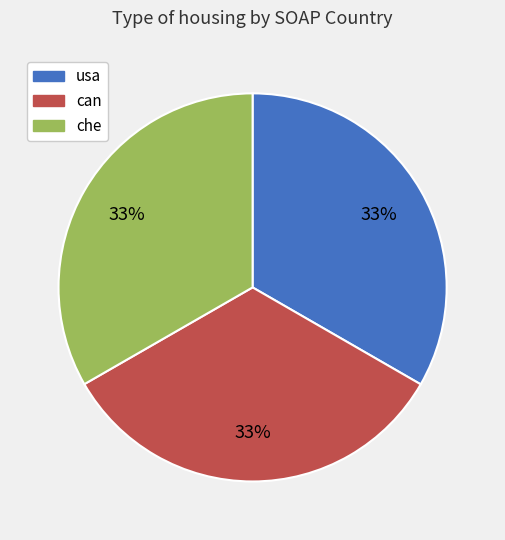

Do usa and che together represent more than half of the pie?

Yes